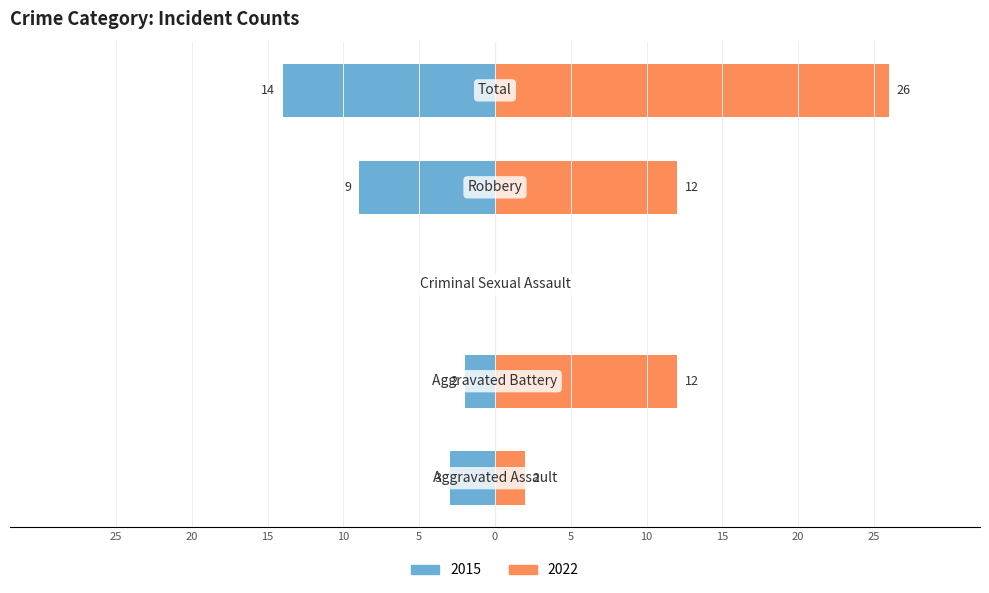

The value of Right (later years) at Aggravated Battery is 12. True or false?

True